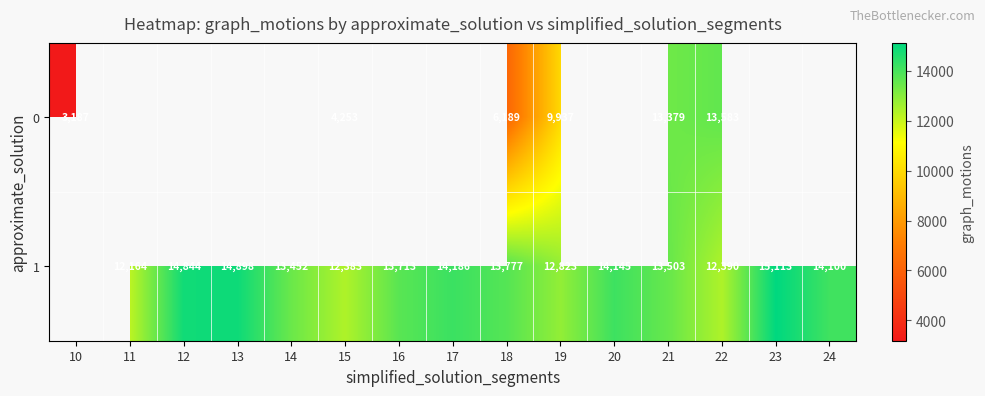

The value of 1 at 23 is 6703.3. True or false?

False